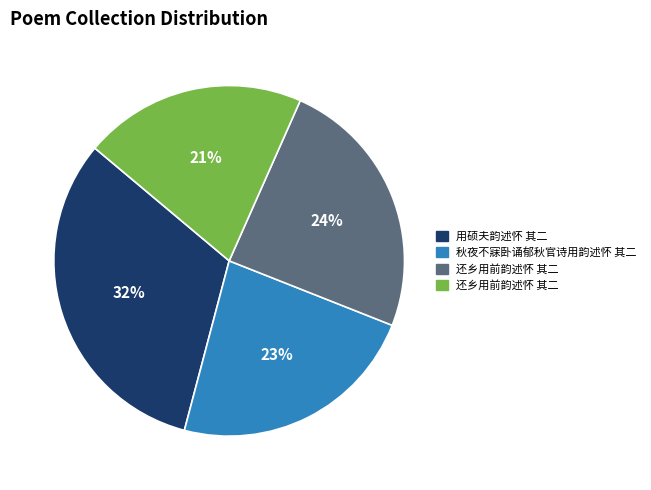

To the nearest percent, what is the difference between the largest and smallest slice percentages?

11%